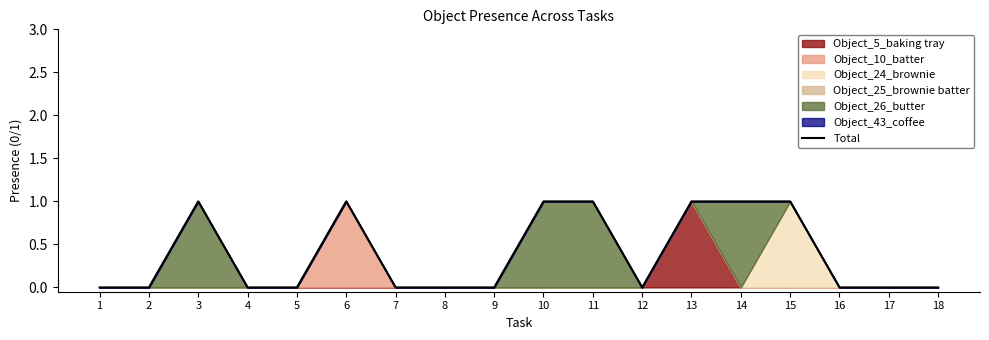

Reading left to right, what are all the values shown in this chart?

0	0	1	0	0	1	0	0	0	1	1	0	1	1	1	0	0	0